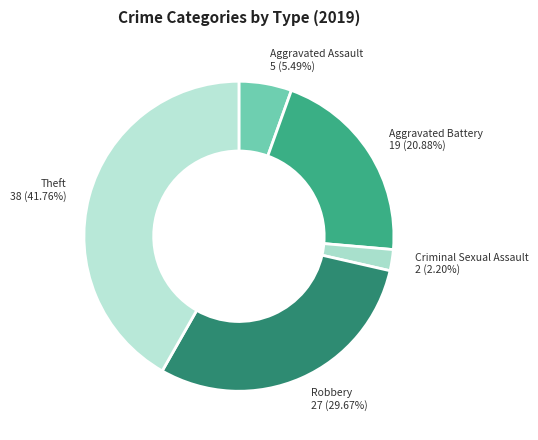

Rank the categories by value from lowest to highest.

Criminal Sexual Assault, Aggravated Assault, Aggravated Battery, Robbery, Theft